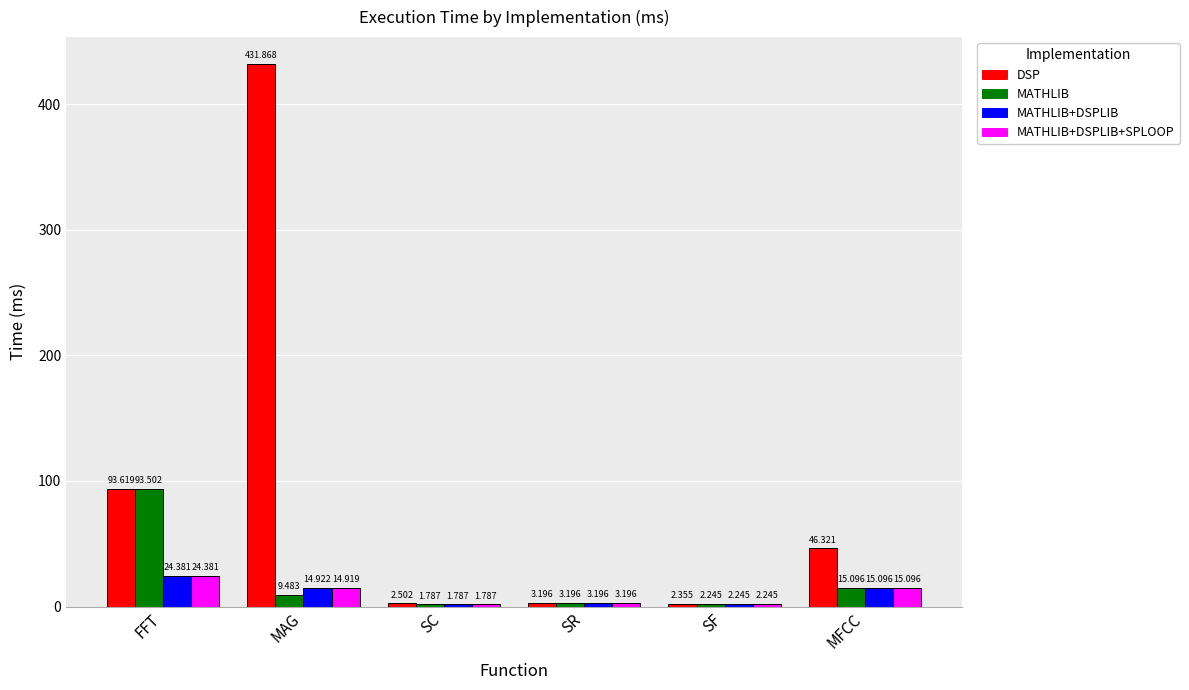

What is the sum of the MATHLIB values at SC and FFT?

95.3